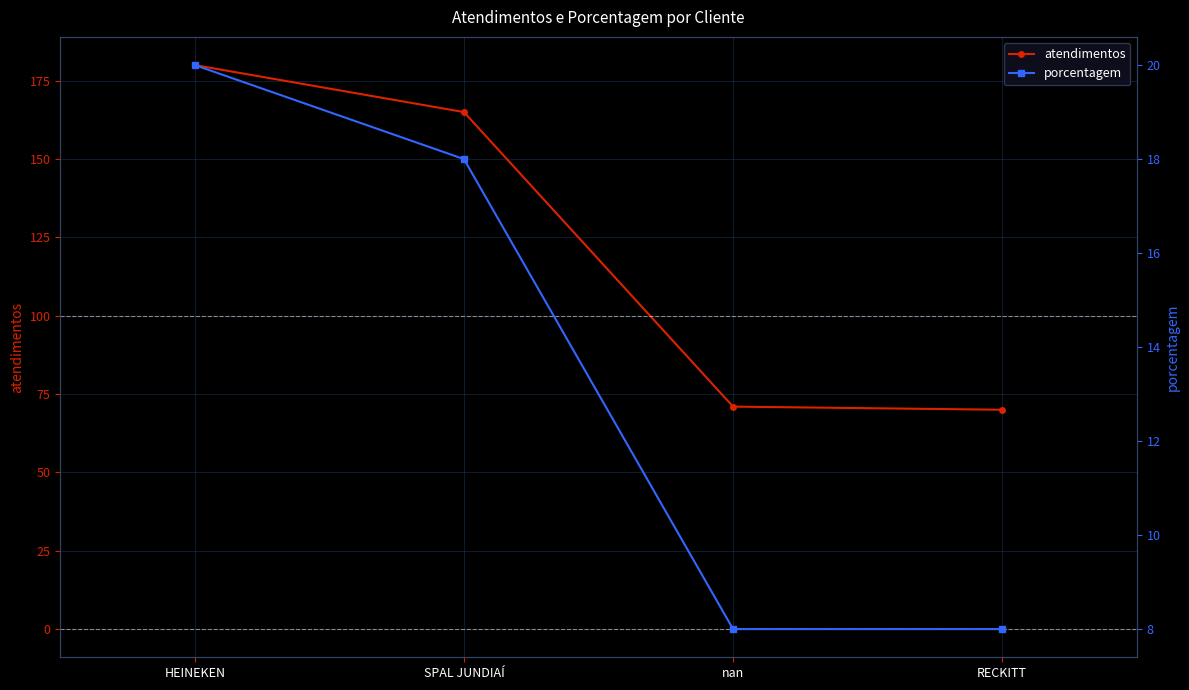

At which label is porcentagem closest to 14?

SPAL JUNDIAÍ